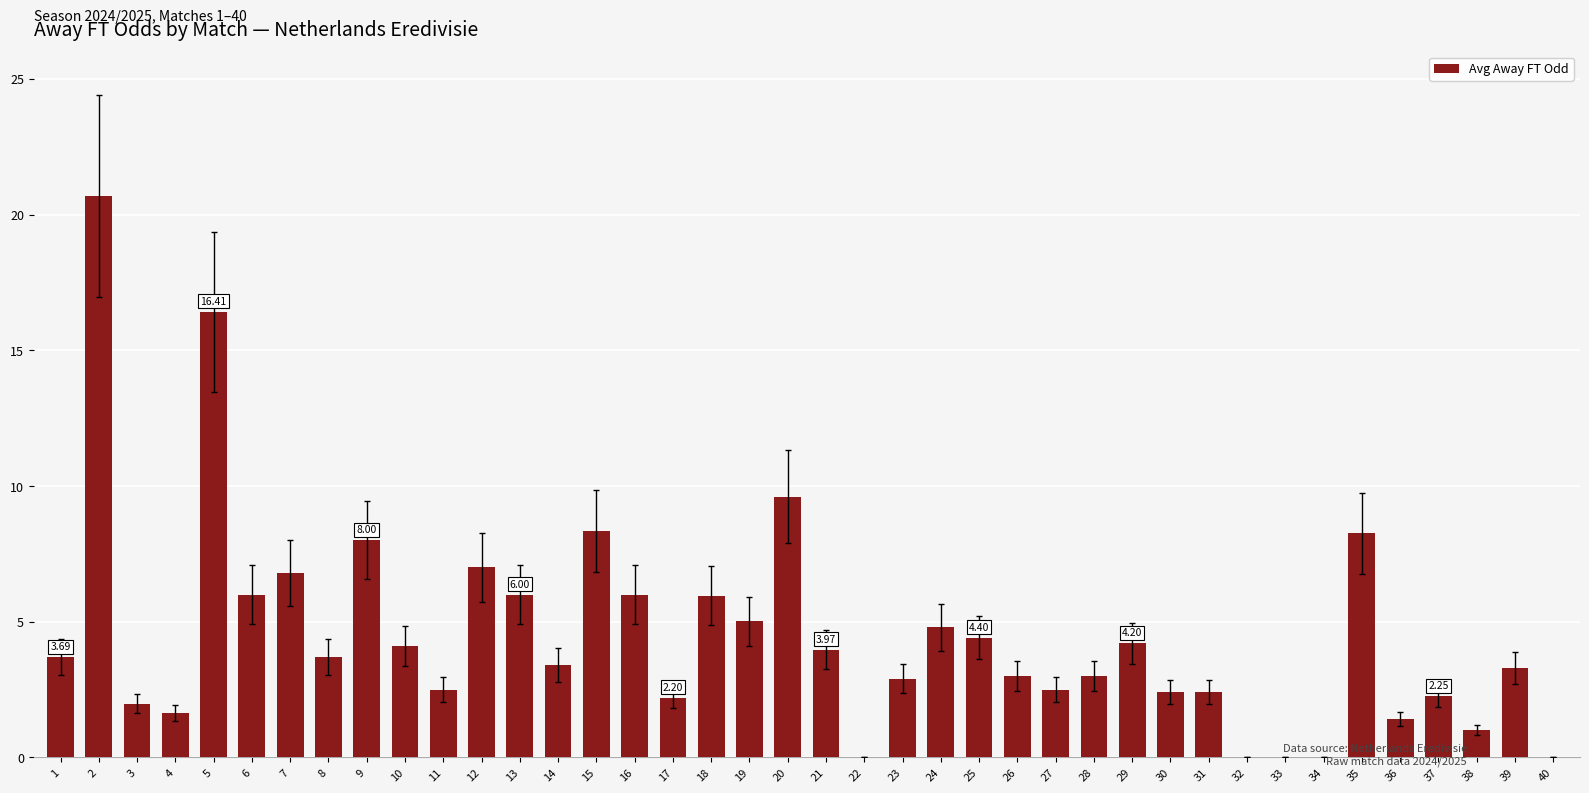

Where does the data first go above 3?

1